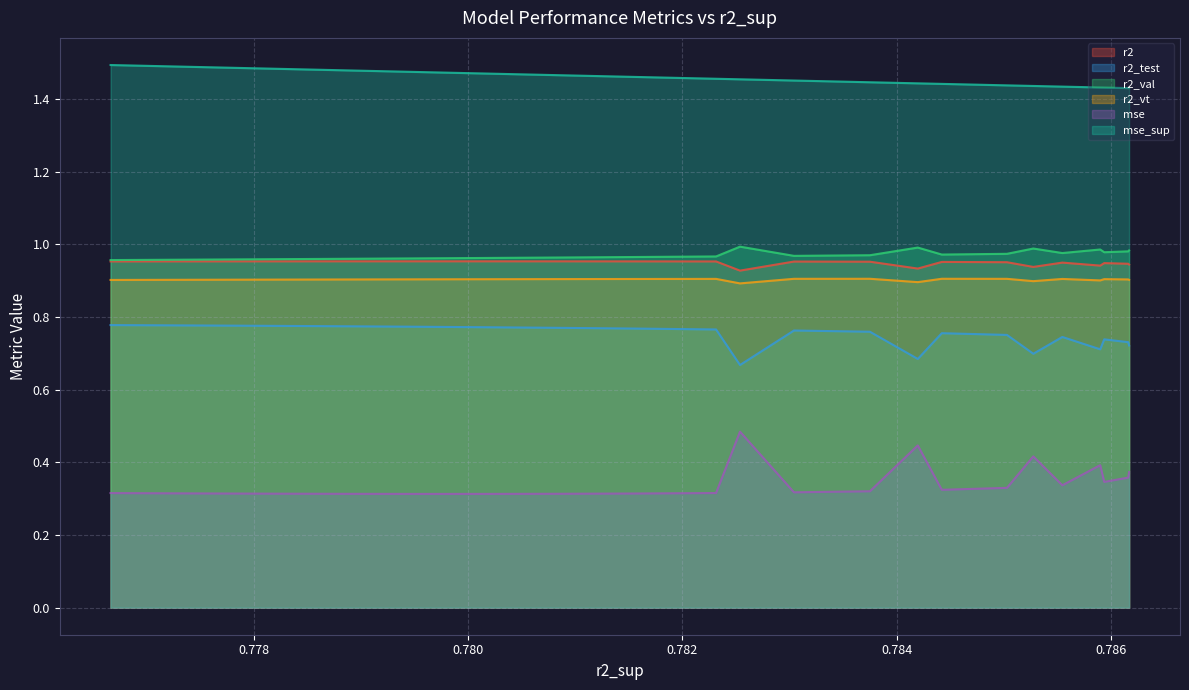

What are all the series names shown in the legend?

r2, r2_test, r2_val, r2_vt, mse, mse_sup